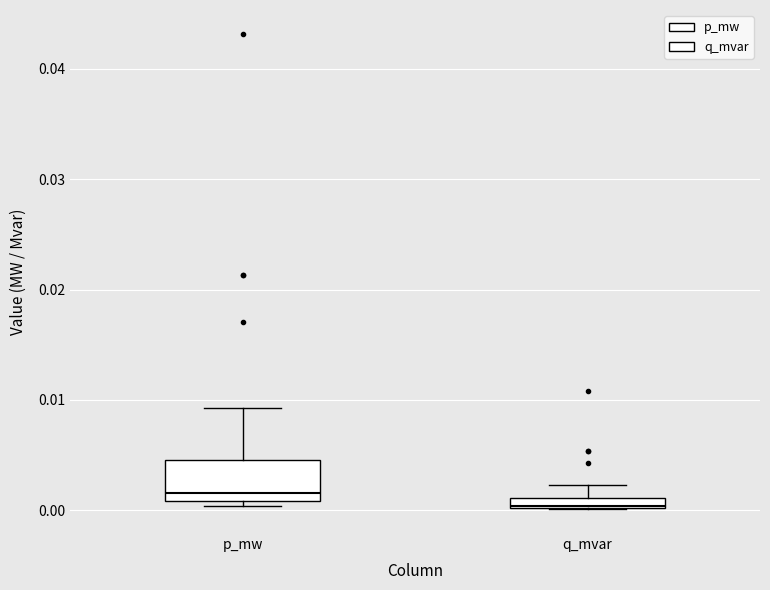

Where is the upper edge of the box for q_mvar on the y-axis? The values are not printed on the chart, so give them approximately, as read against the axis.

0.001